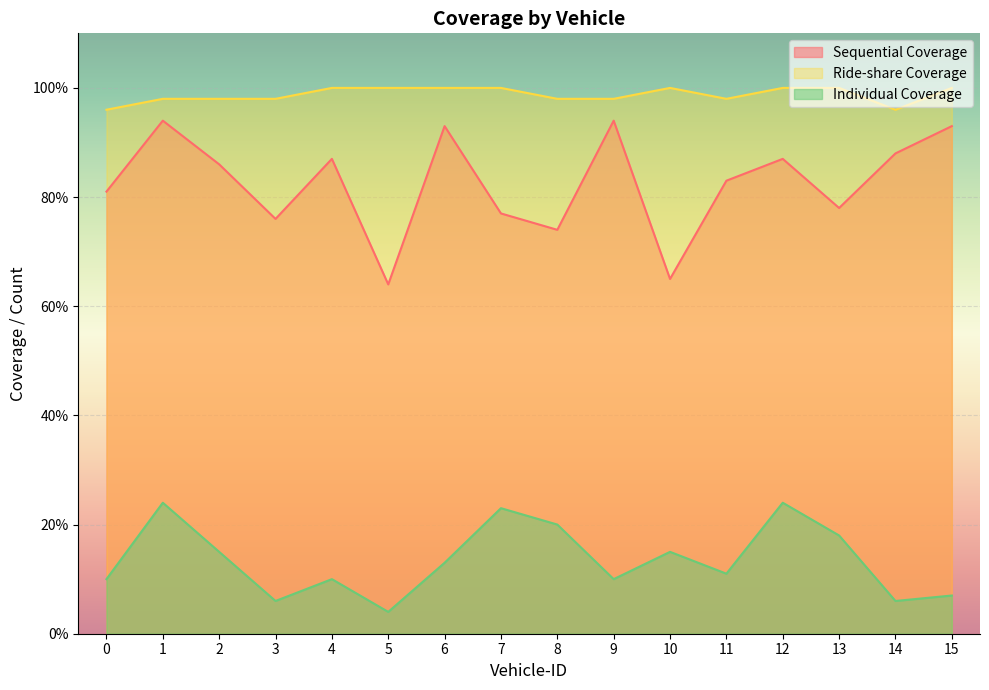

List the labels in order of Sequential Coverage value, largest first.

1, 9, 6, 15, 14, 4, 12, 2, 11, 0, 13, 7, 3, 8, 10, 5